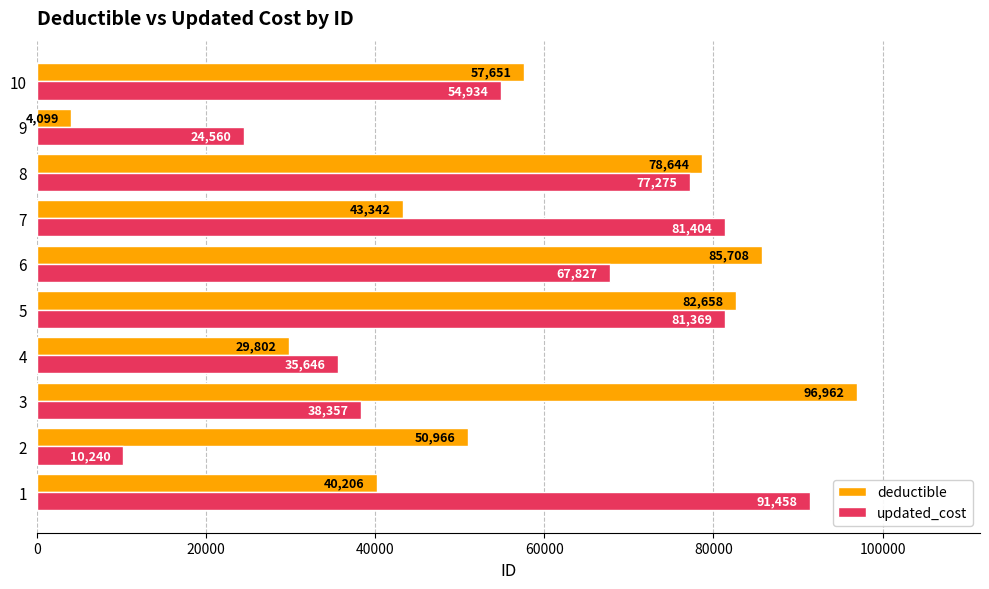

How many data points in updated_cost are less than 67827?

5